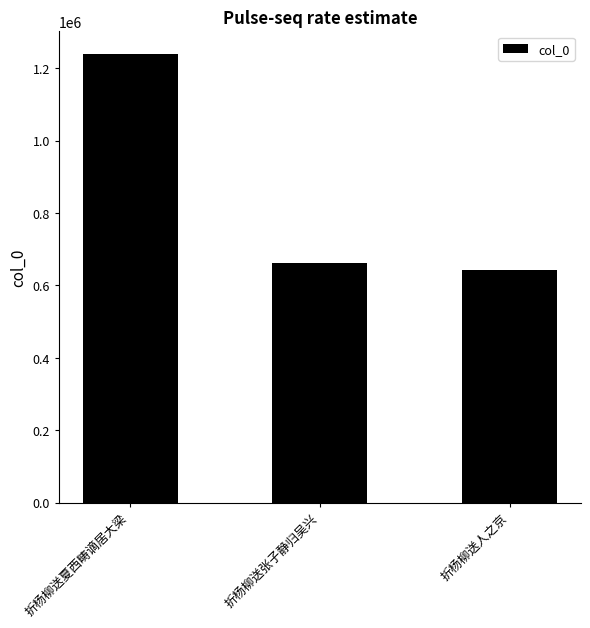

What is the difference between the maximum and minimum values?

596836